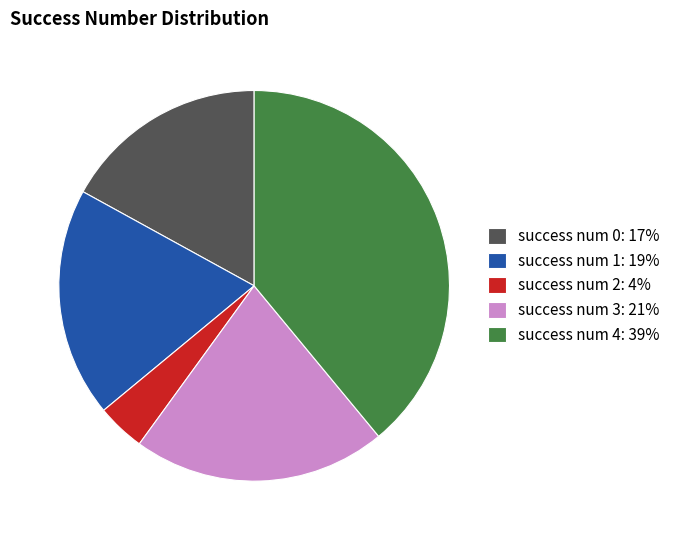

Is the sum of success num 2: 4% and success num 1: 19% greater than half?

No